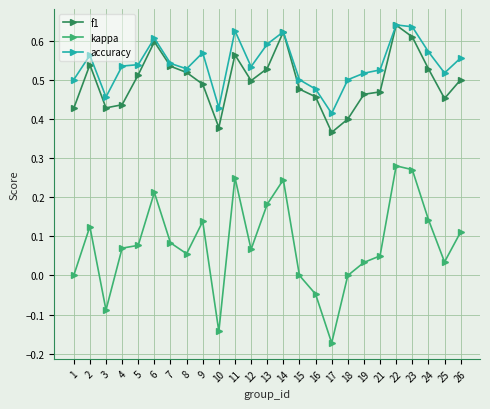

Which label corresponds to the smallest value in the chart?

17